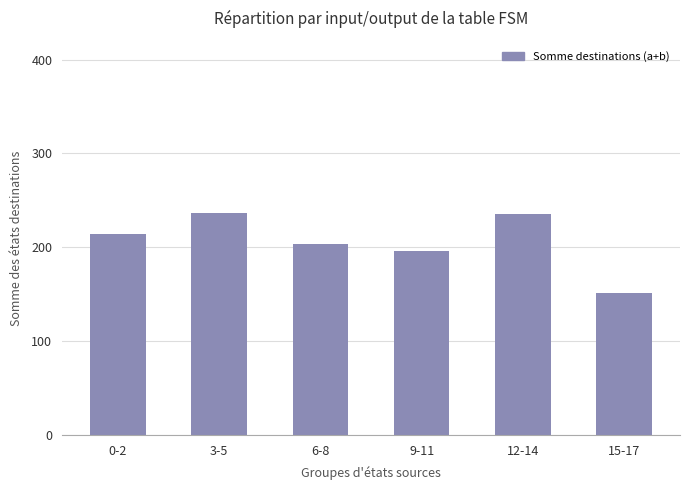

What is the change in value from 3-5 to 6-8?

-34